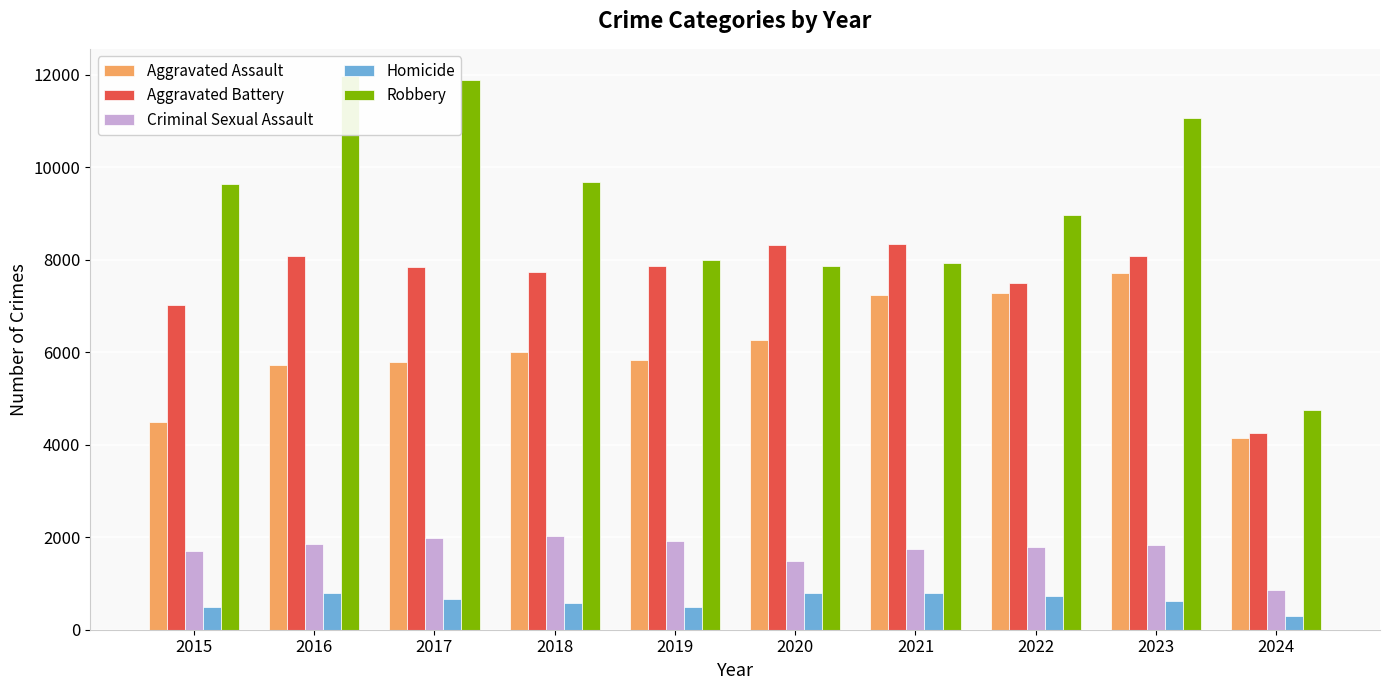

Which series has the largest range (max minus min)?

Robbery